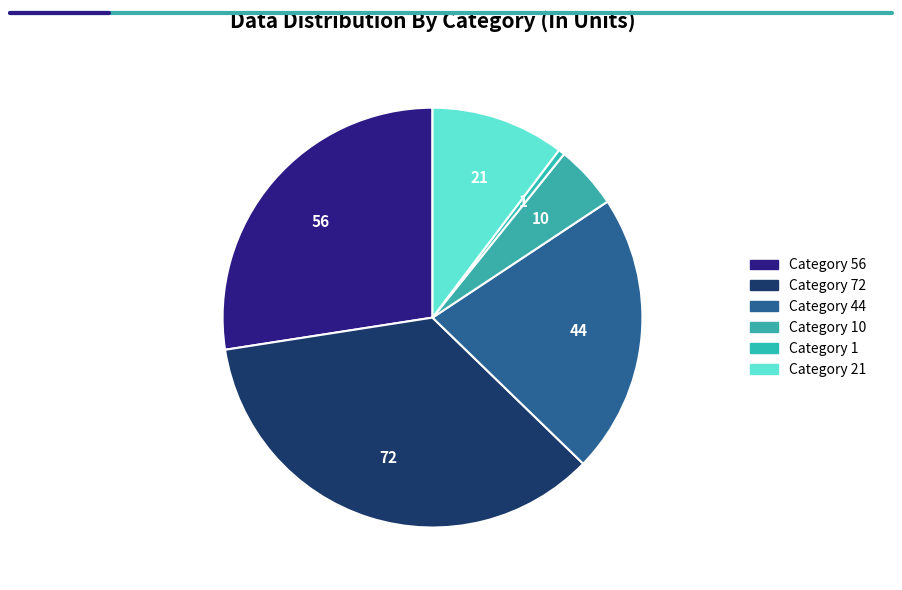

Rank the categories by value from lowest to highest.

1, 10, 21, 44, 56, 72